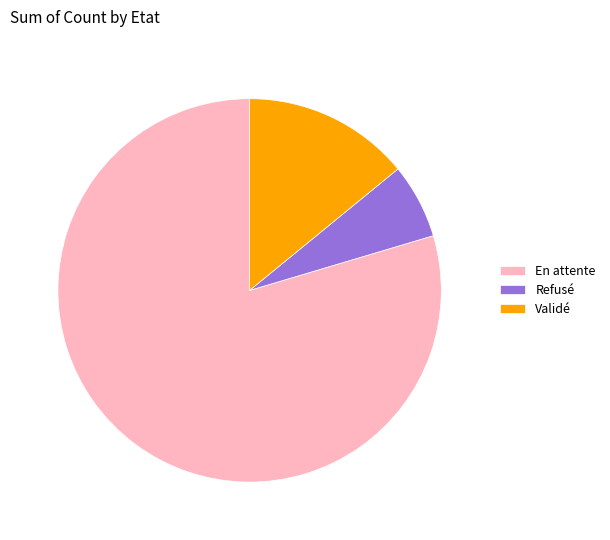

How many slices are in this pie chart?

3